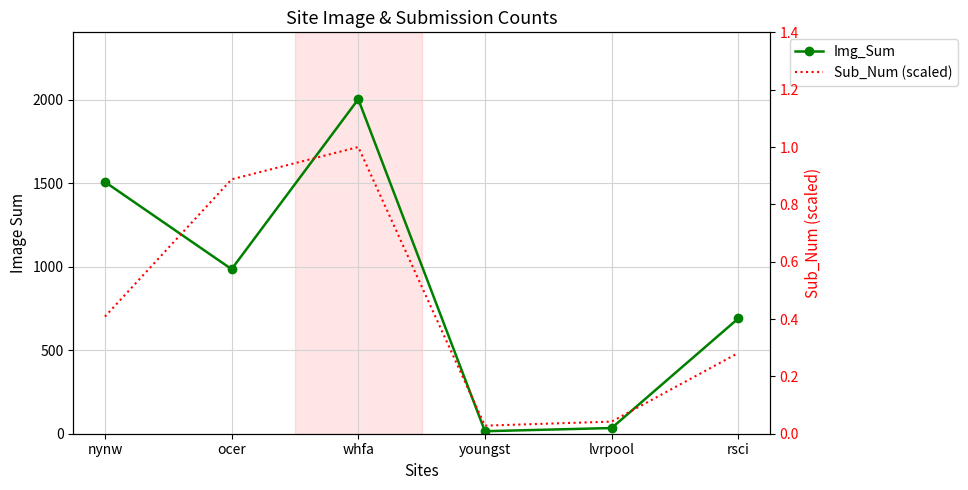

True or false: Img_Sum and Sub_Num (scaled) cross at least once.

False